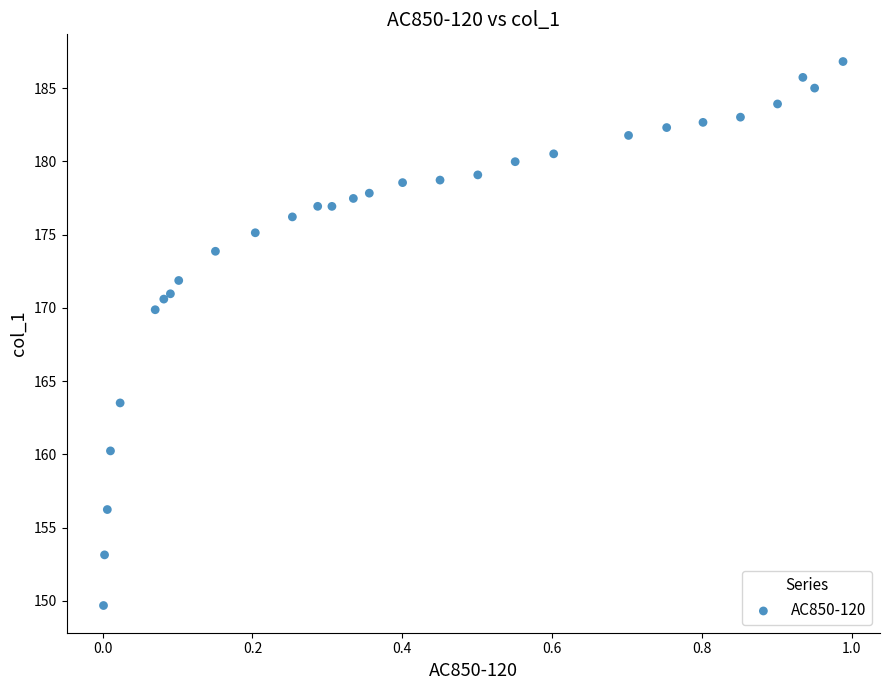

What Y value in the scatter plot is closest to 168?

169.9